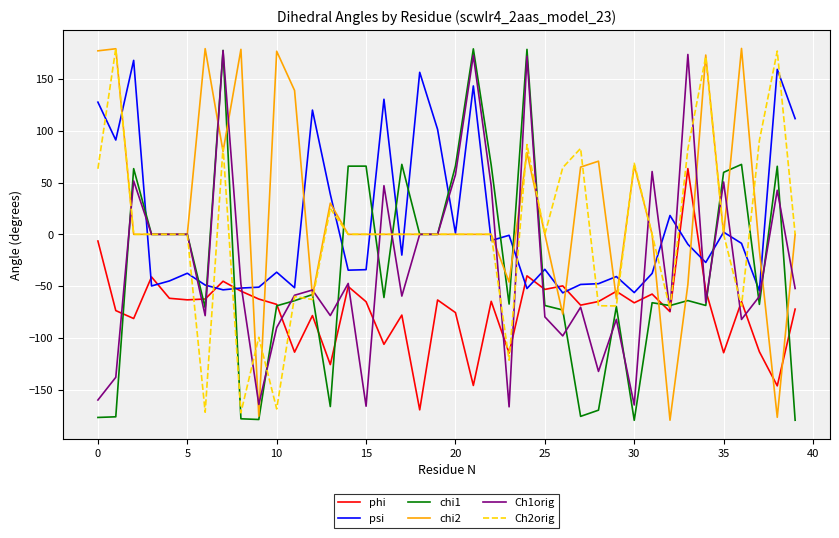

What is the minimum value shown in the chart?

-179.5